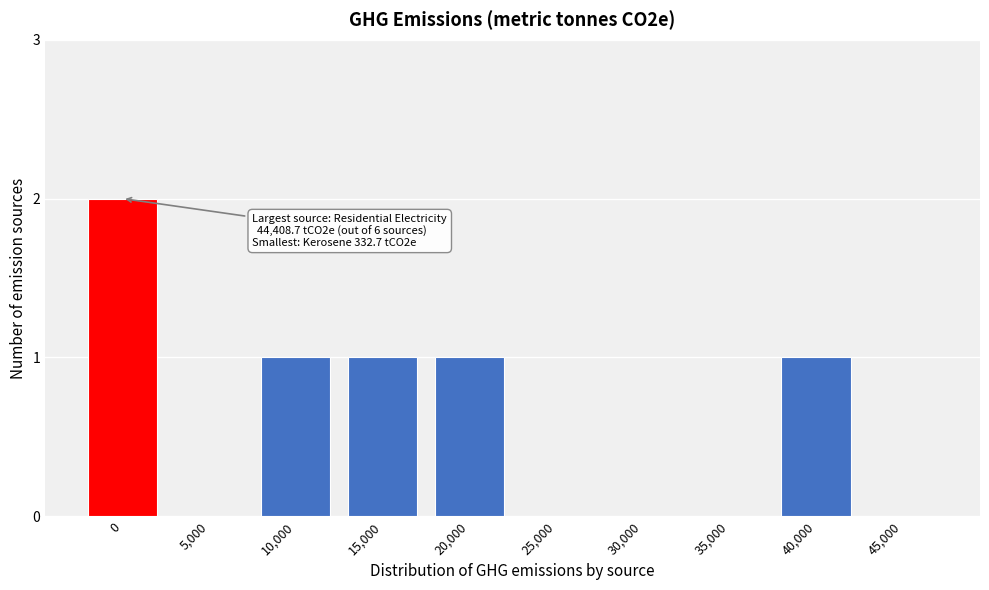

Reading left to right, list all the values displayed in this chart.

0=2	5,000=0	10,000=1	15,000=1	20,000=1	25,000=0	30,000=0	35,000=0	40,000=1	45,000=0